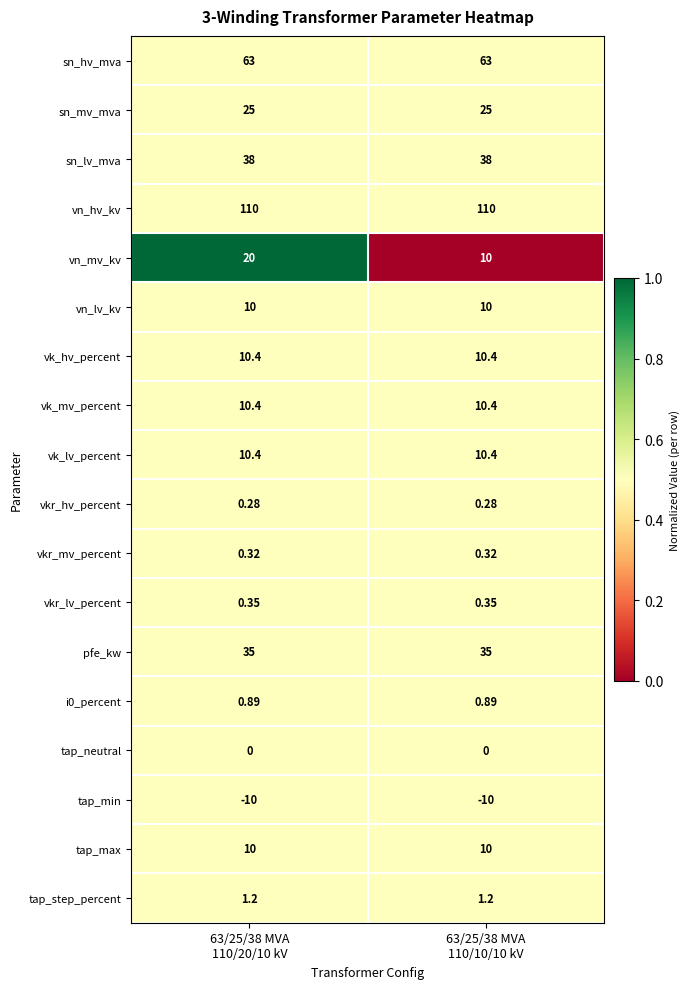

Which series has the largest range (max minus min)?

vn_mv_kv